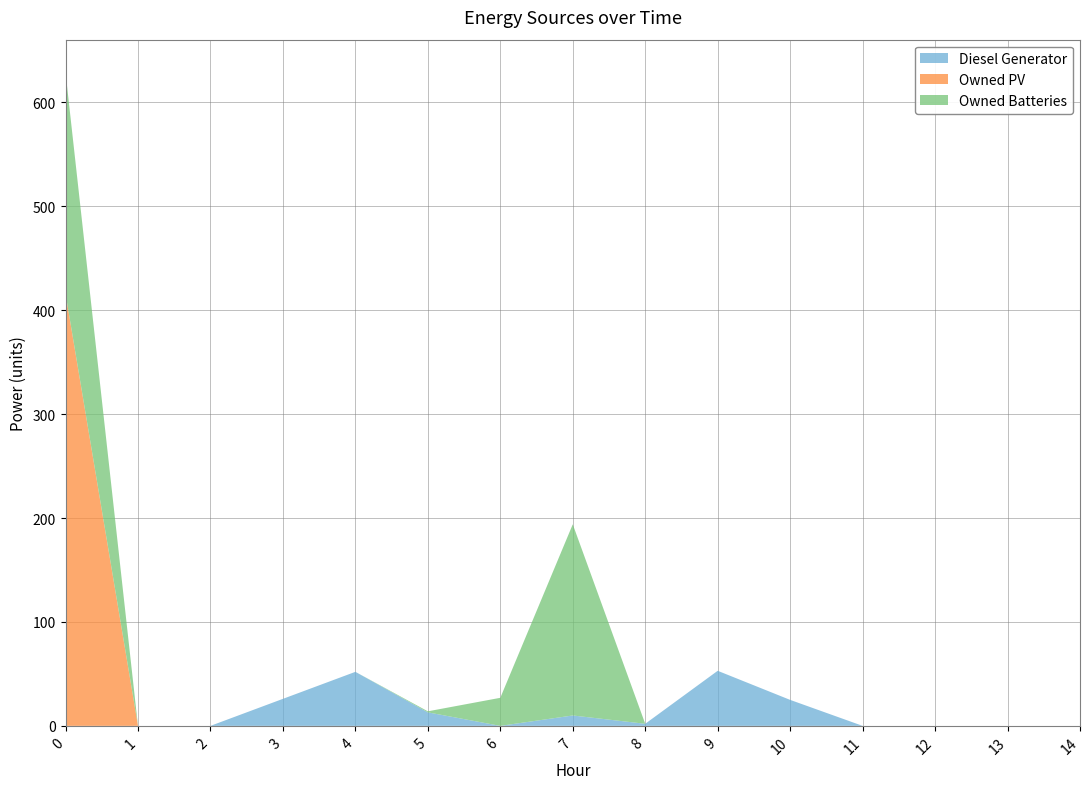

Reading left to right, extract all data points from this chart.

Diesel Generator: 0=0	1=0	2=0	3=26	4=52	5=13	6=0	7=10	8=2	9=53	10=25	11=0	12=0	13=0	14=0
Owned PV: 0=416	1=0	2=0	3=0	4=0	5=0	6=0	7=0	8=0	9=0	10=0	11=0	12=0	13=0	14=0
Owned Batteries: 0=213	1=0	2=0	3=0	4=0	5=1	6=27	7=184	8=0	9=0	10=0	11=0	12=0	13=0	14=0